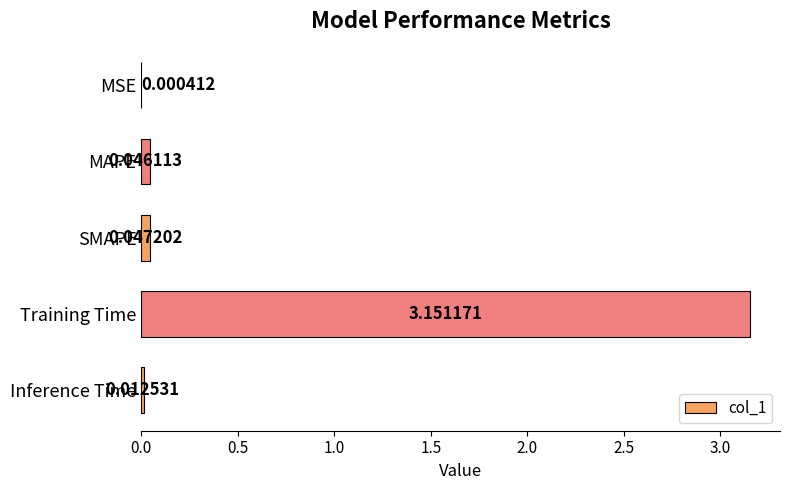

Which label corresponds to the largest value in the chart?

Training Time